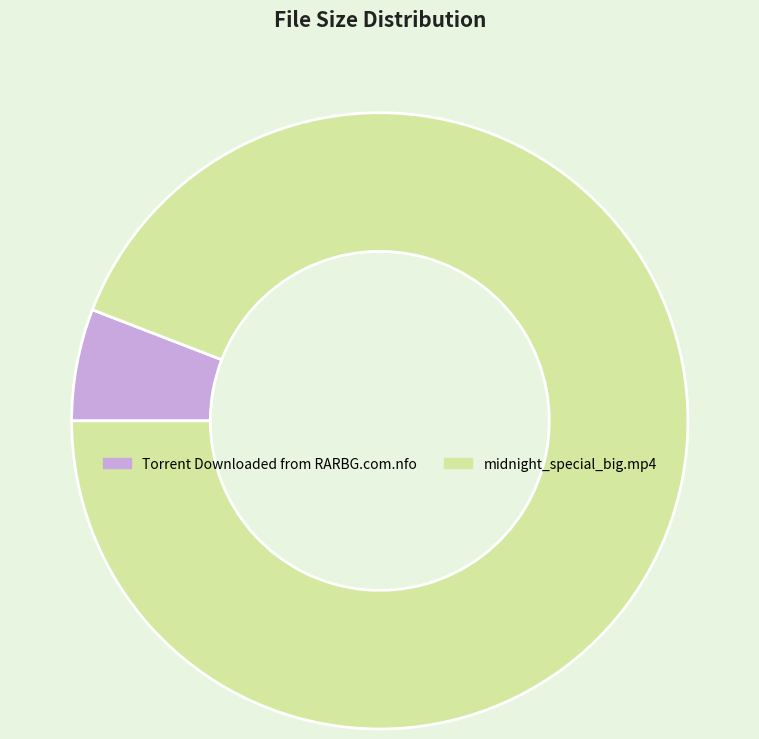

Do Torrent Downloaded from RARBG.com.nfo and midnight_special_big.mp4 together represent more than half of the pie?

Yes